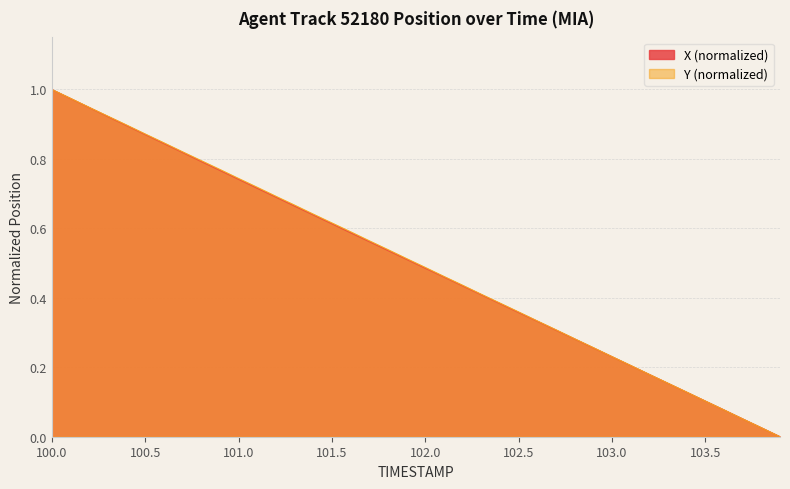

How many values in Y are above zero?

39